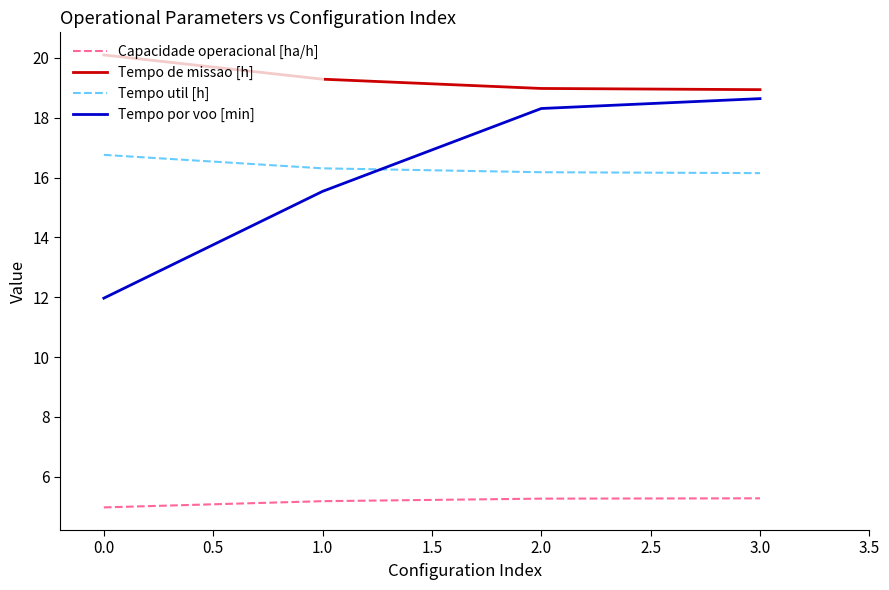

At 1.0, list the series in order from largest to smallest.

Tempo de missao [h], Tempo util [h], Tempo por voo [min], Capacidade operacional [ha/h]